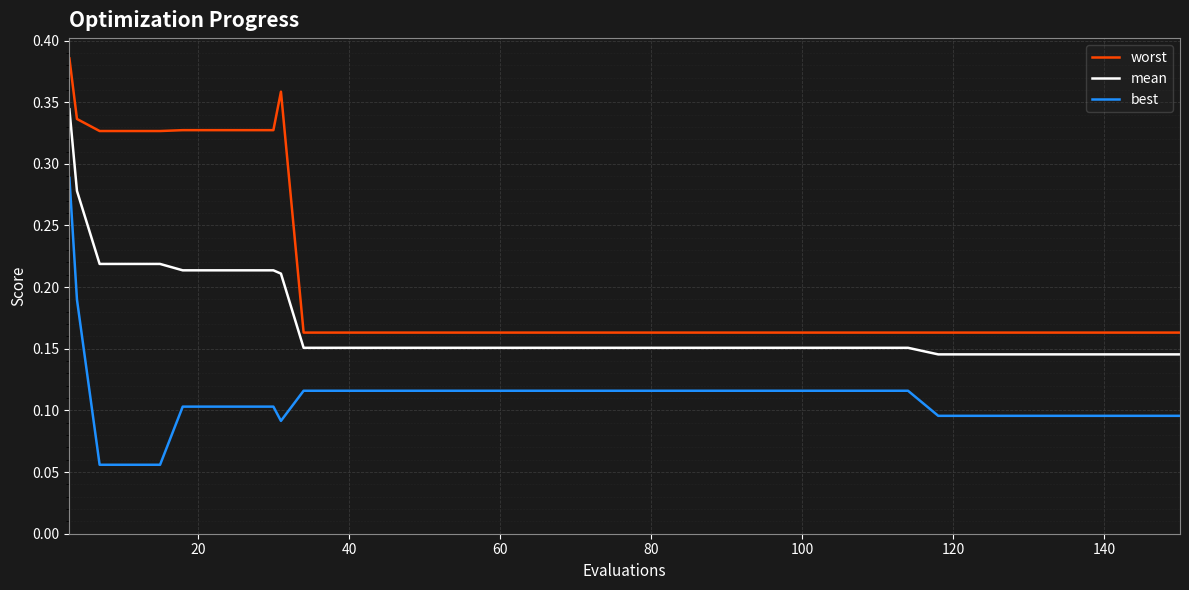

Which series has the largest total across all categories?

worst